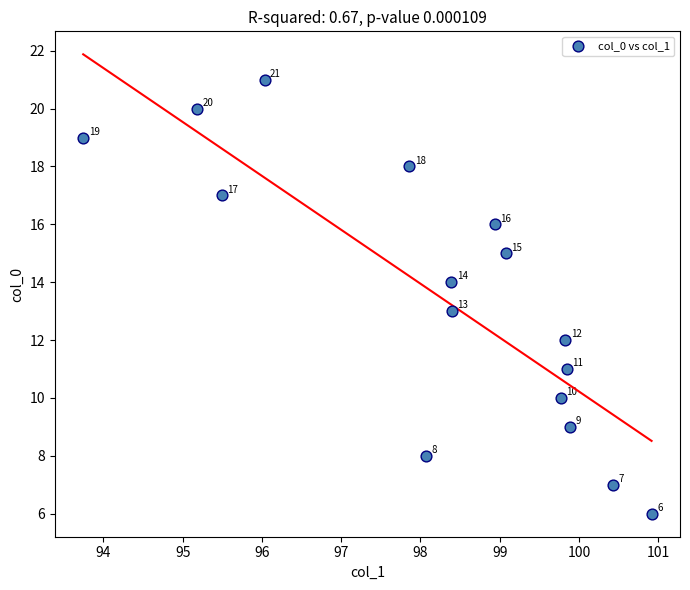

What Y value in the scatter plot is closest to 13?

13